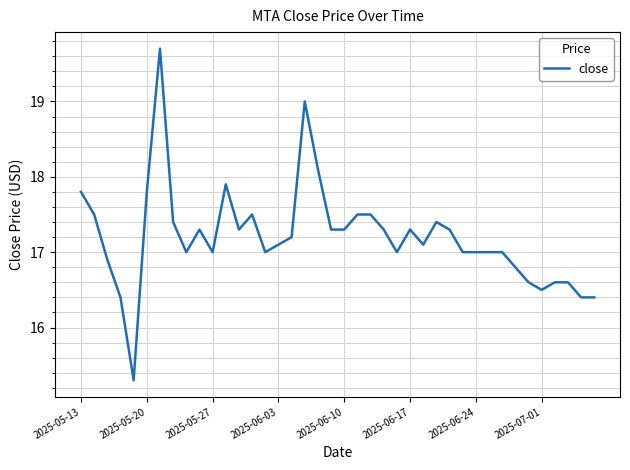

How many categories are shown in the chart?

40